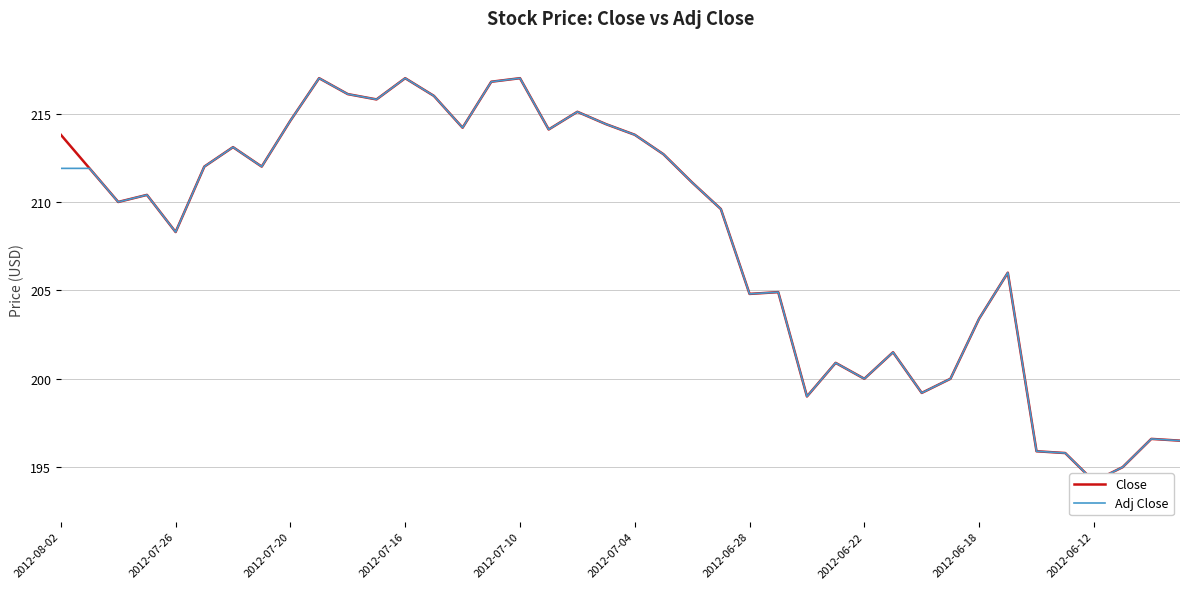

How many series are shown in this chart?

2